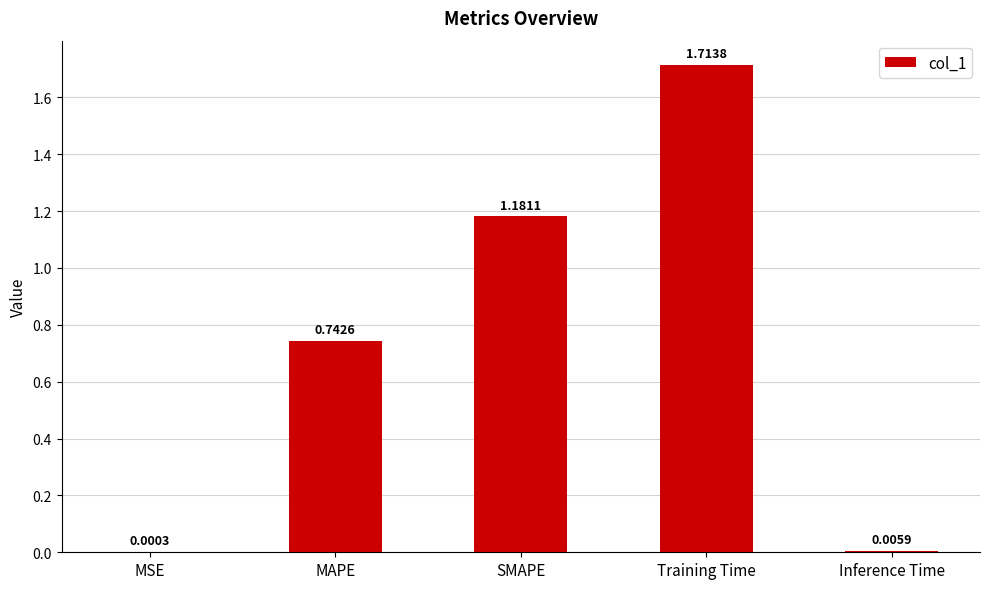

Which category has the highest value across all series?

Training Time